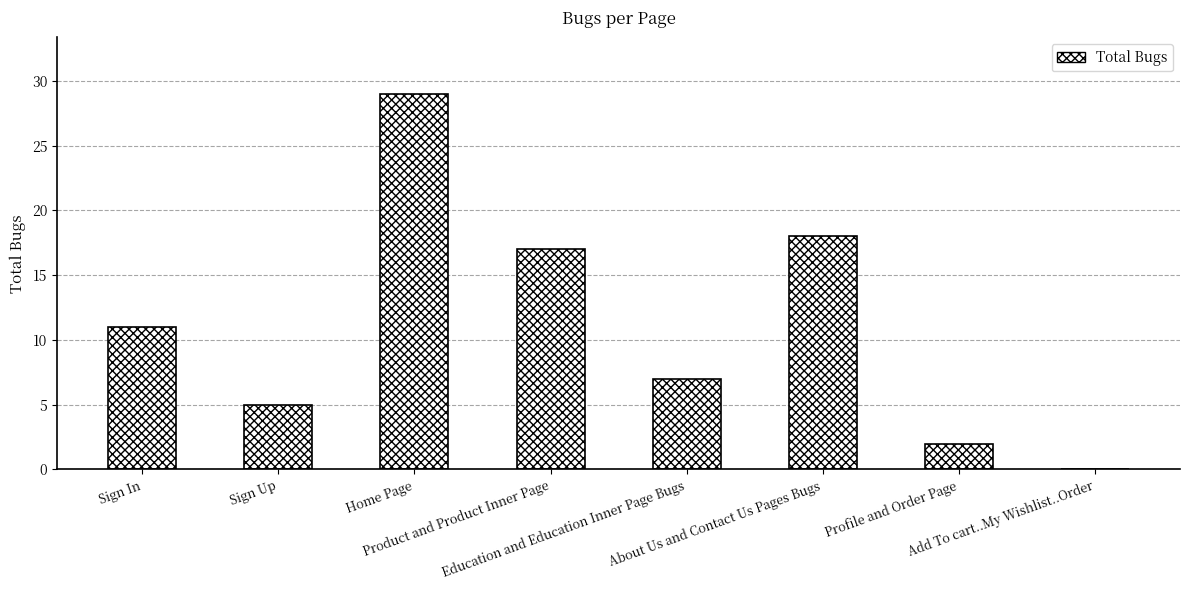

What is the greatest value displayed?

29